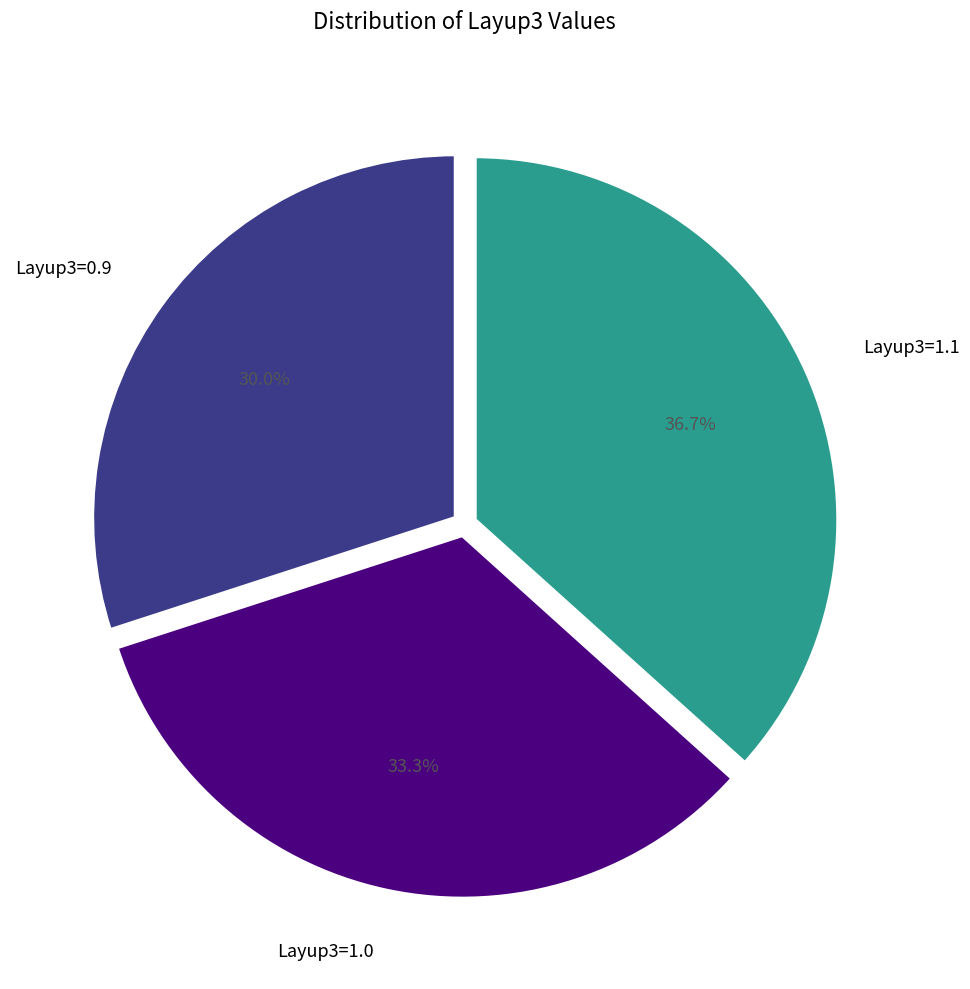

How many segments does this pie chart have?

3